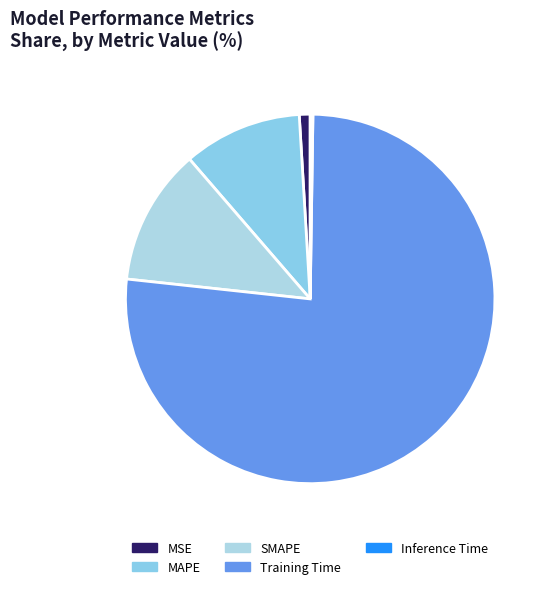

Between MAPE and SMAPE, which is larger?

SMAPE